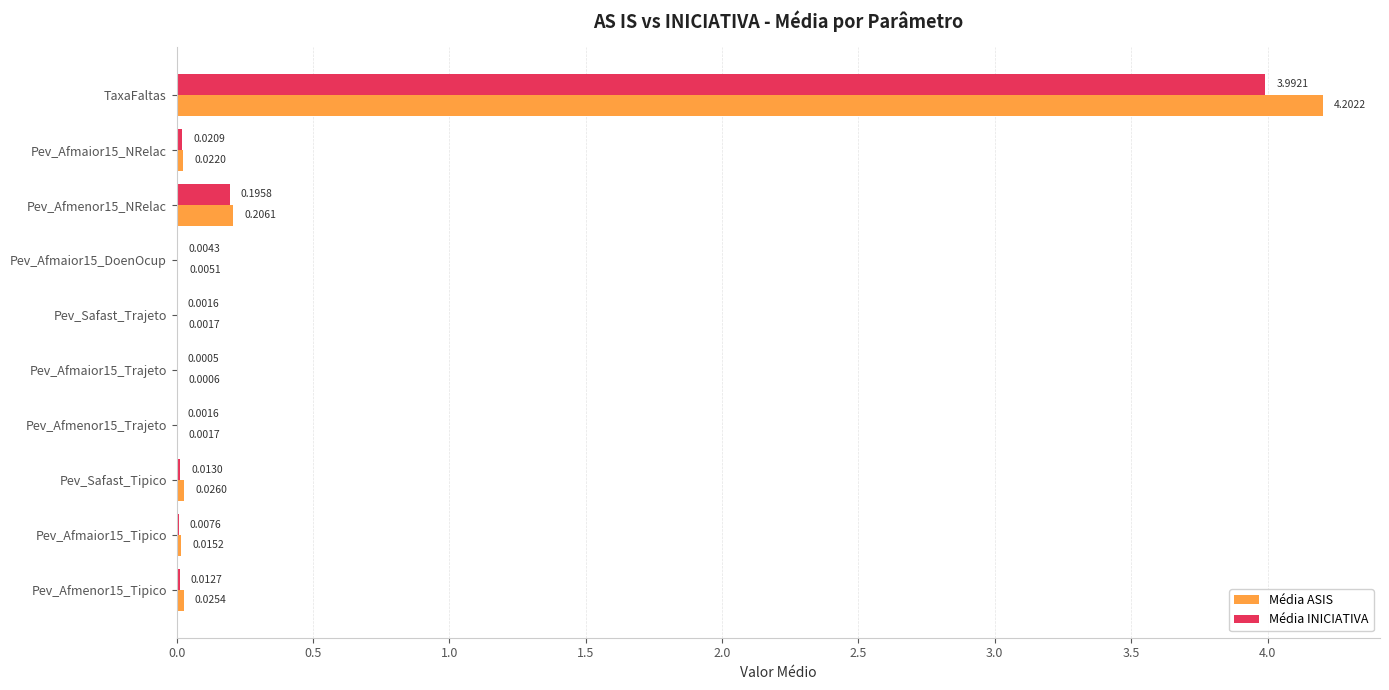

Is the value of Média ASIS at TaxaFaltas greater than the value of Média INICIATIVA at Pev_Afmaior15_Tipico?

Yes